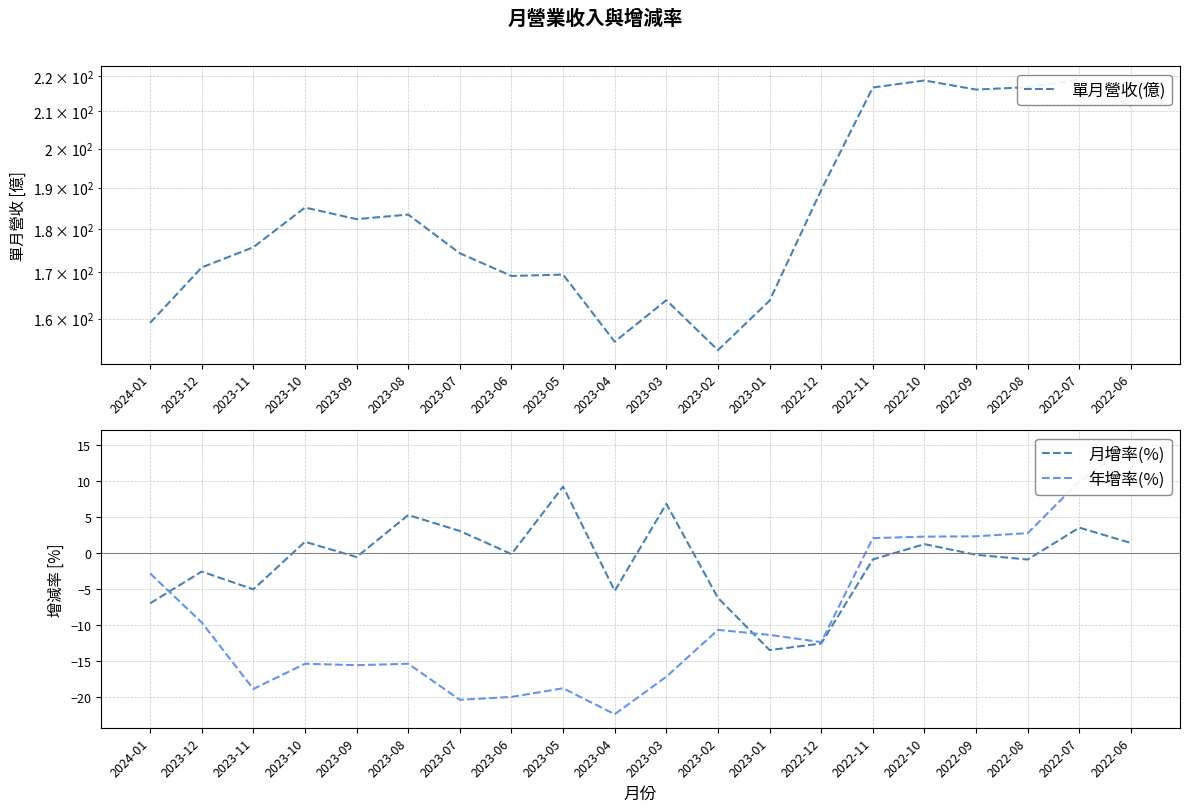

What is the difference between the maximum and minimum values in the 年增率(%) series?

37.5